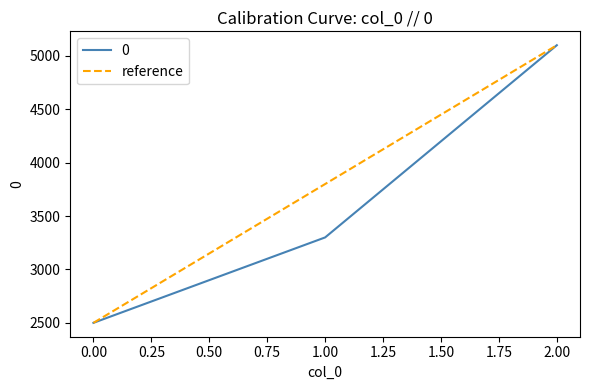

Does the chart have visible grid lines?

No